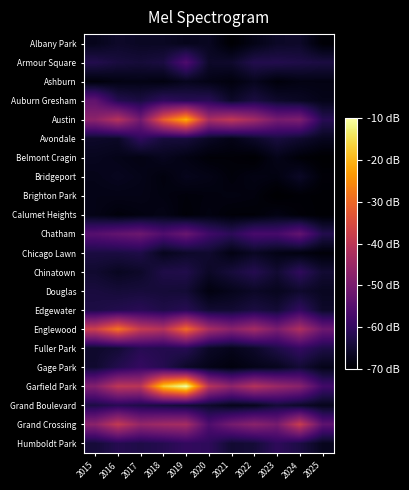

At which category is the sum across all series the highest?

2019